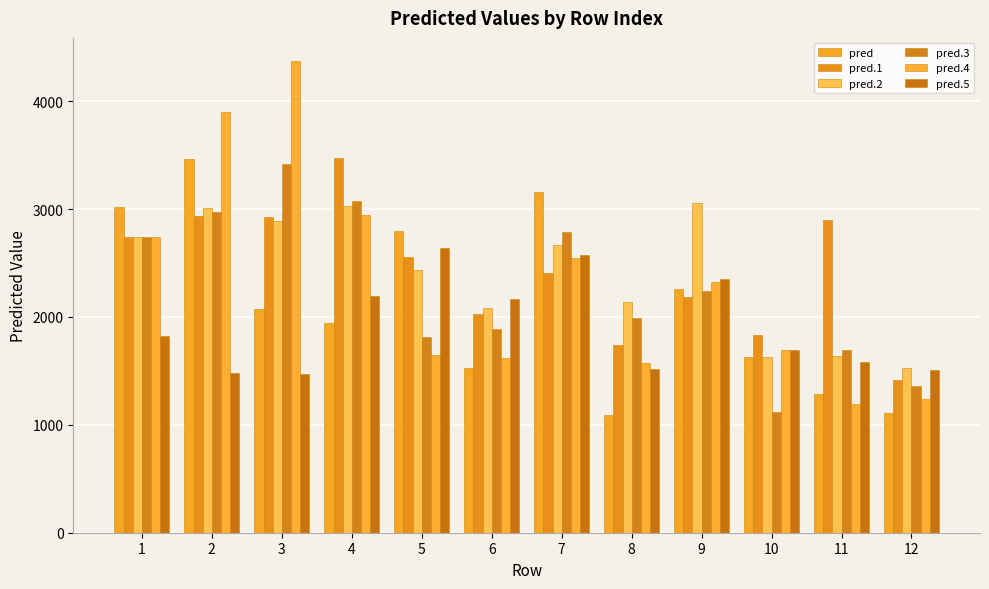

What is the highest value of the pred.2 series?

3052.2